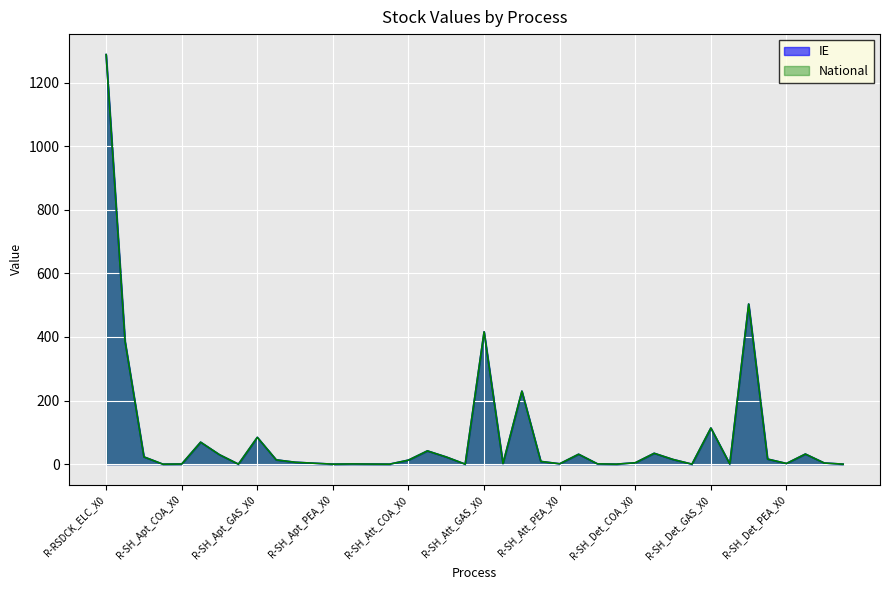

What is the sum of the National values at R-SH_Att_ELC_X0 and R-SH_Apt_ETH_X0?

41.7